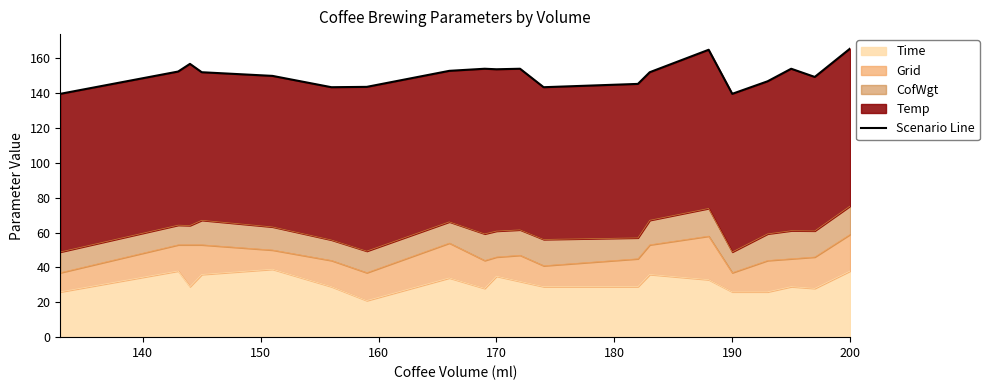

Is it true that Time equals 54 at 170?

False